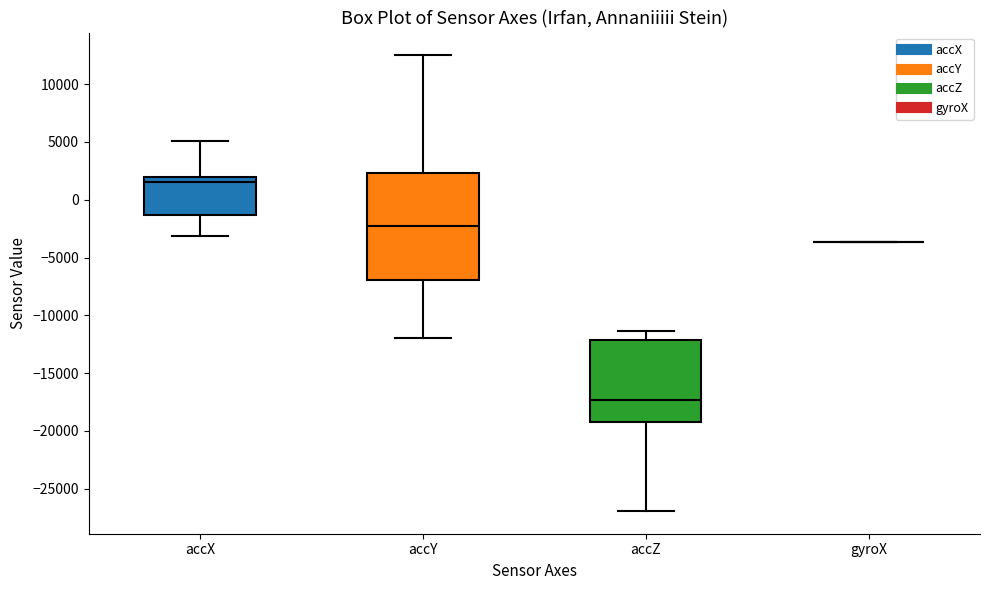

Reading left to right, read every box against the y-axis: the position of its median line, the range the box covers, and the ends of its whiskers. The values are not printed on the chart, so give them approximately, as read against the axis.

accX: median 1500, box -1500 to 2000, whiskers -3000 to 5000
accY: median -2500, box -7000 to 2500, whiskers -12000 to 12500
accZ: median -17500, box -19000 to -12000, whiskers -27000 to -11500
gyroX: box collapsed to a line at -3500, whiskers -3500 to -3500